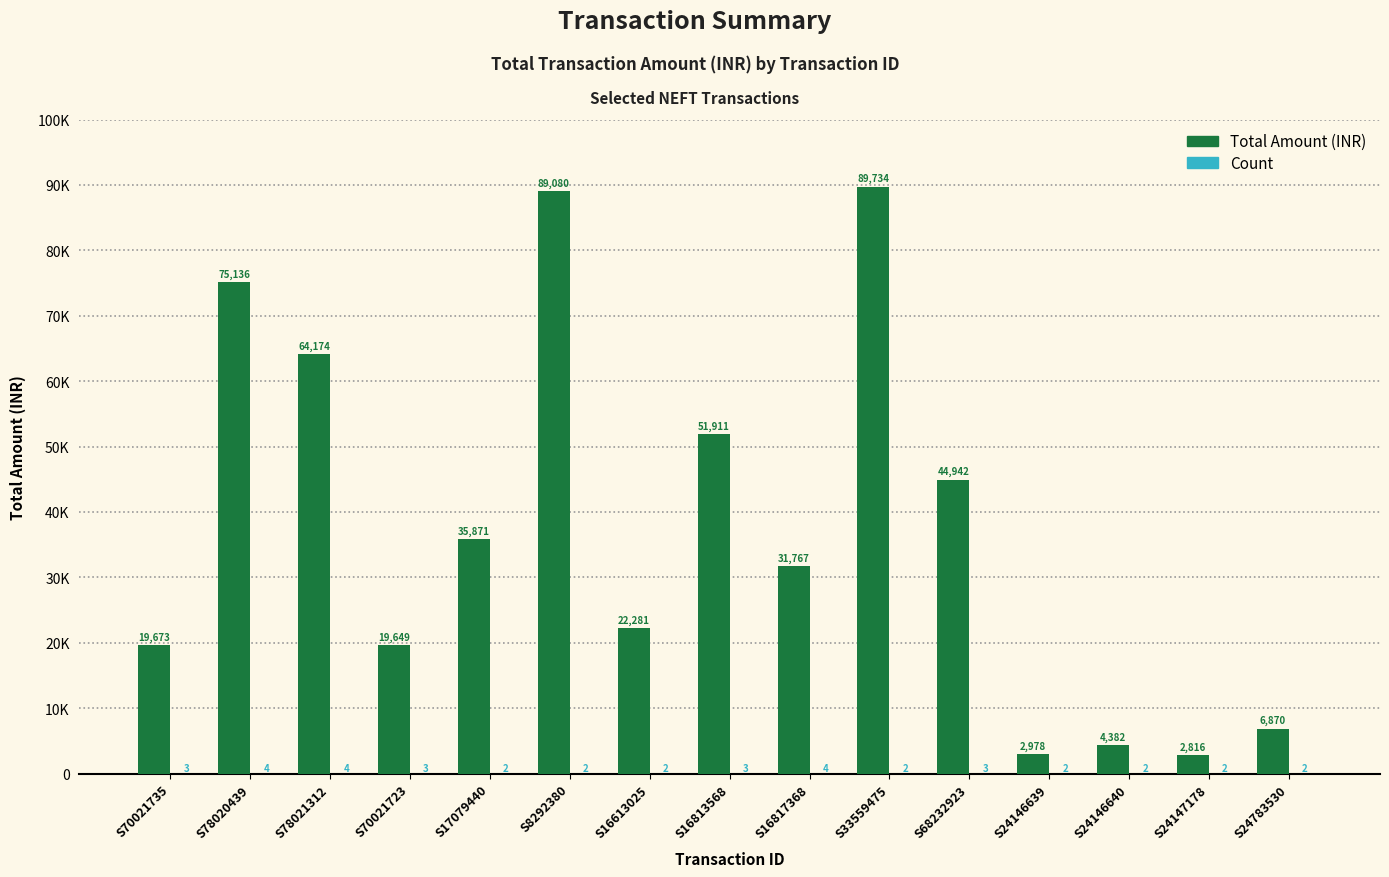

Does the chart contain stacked bars?

No